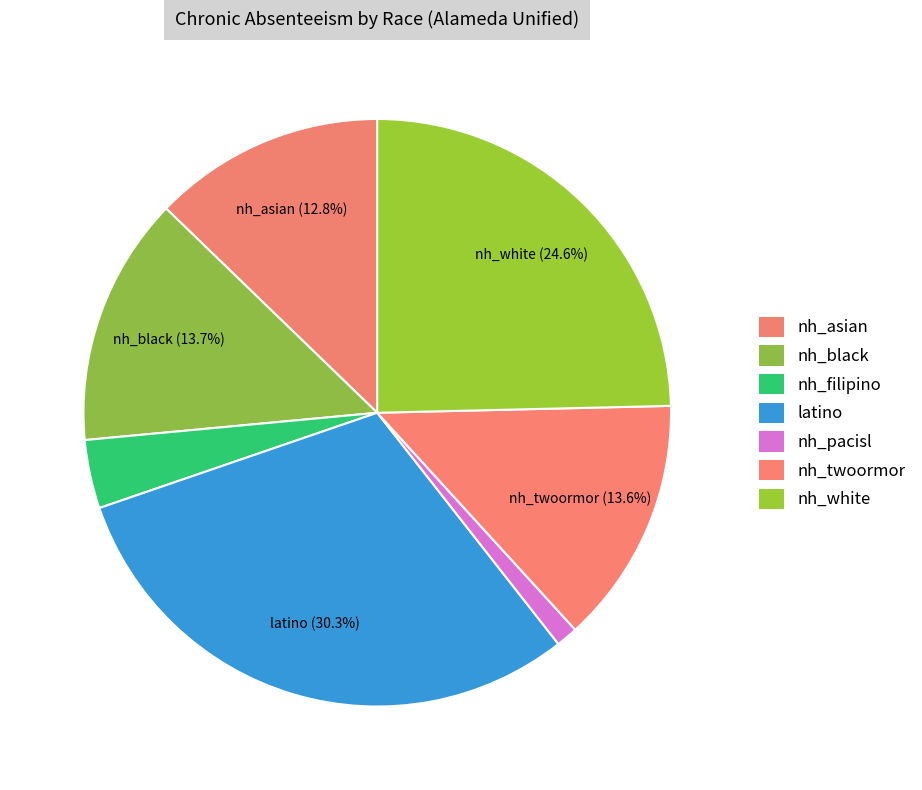

What is the ratio of the value at nh_filipino to the value at nh_asian?

0.3